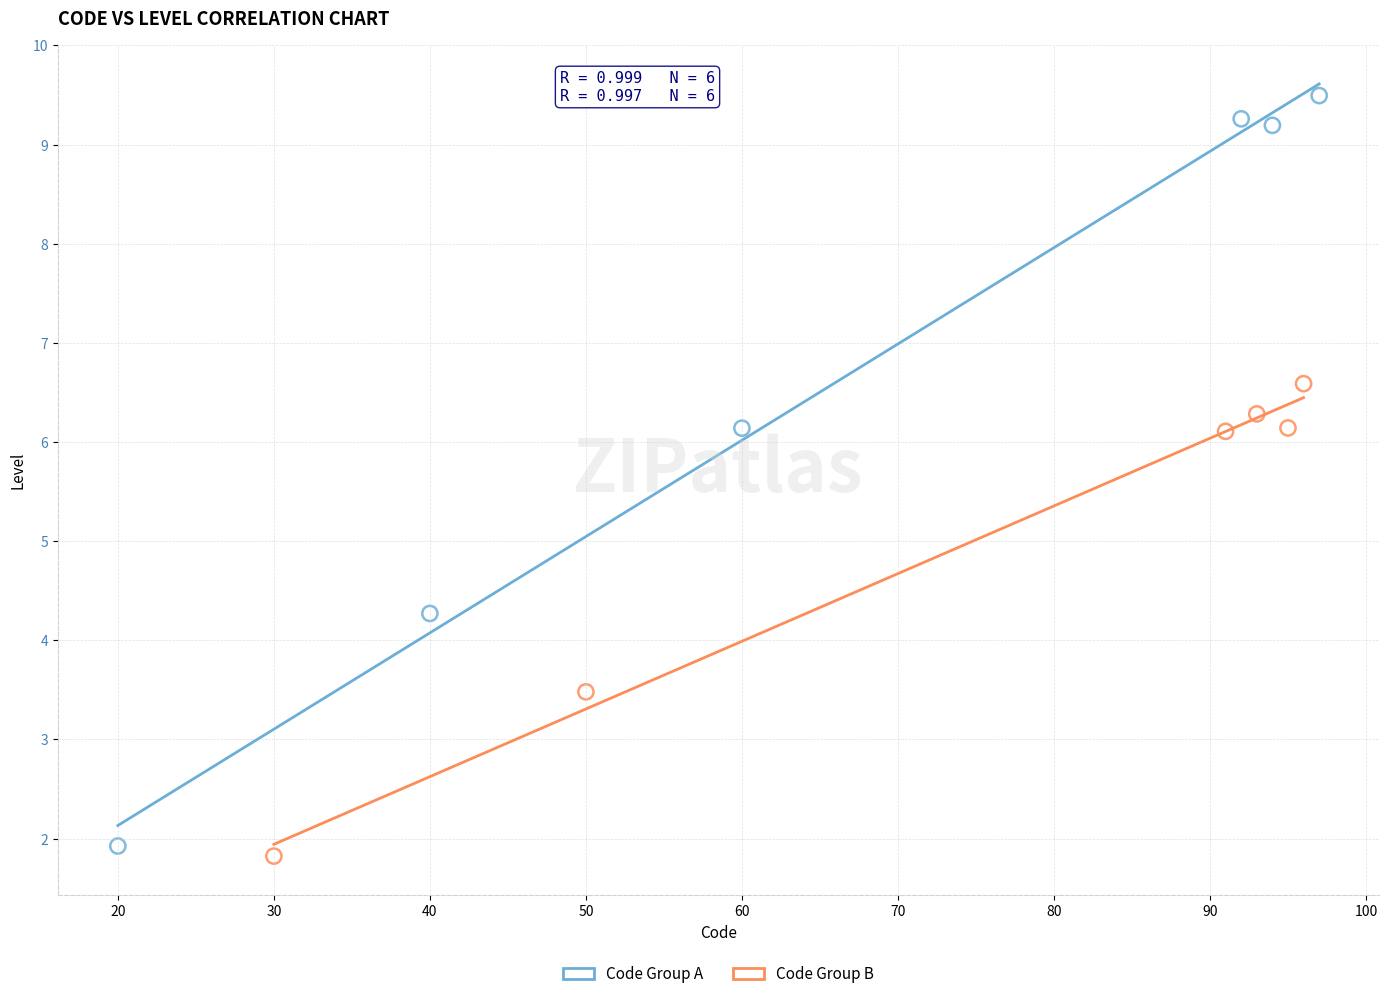

Which series contains the highest Y value?

Code Group A